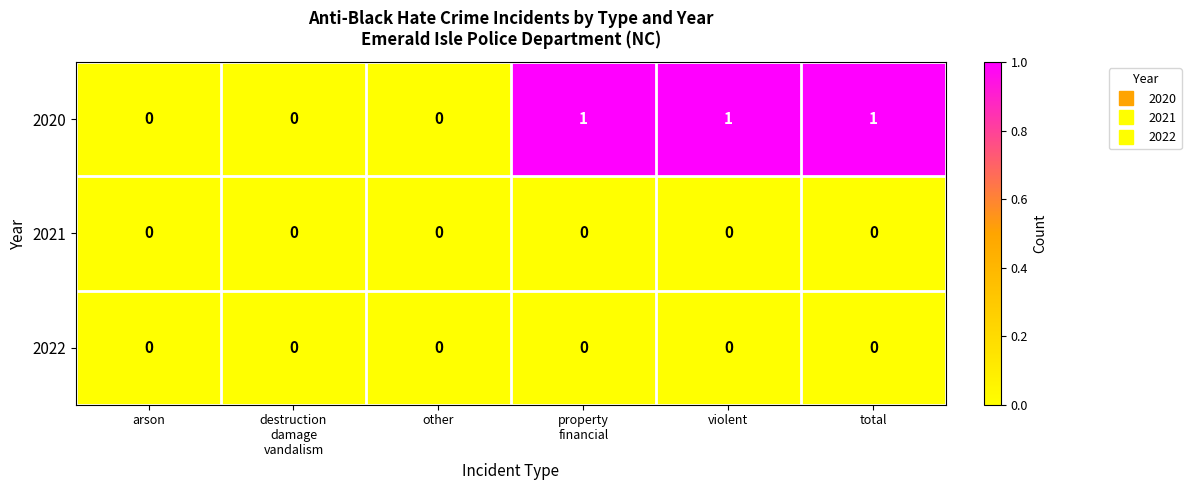

How many data points does each series have?

6